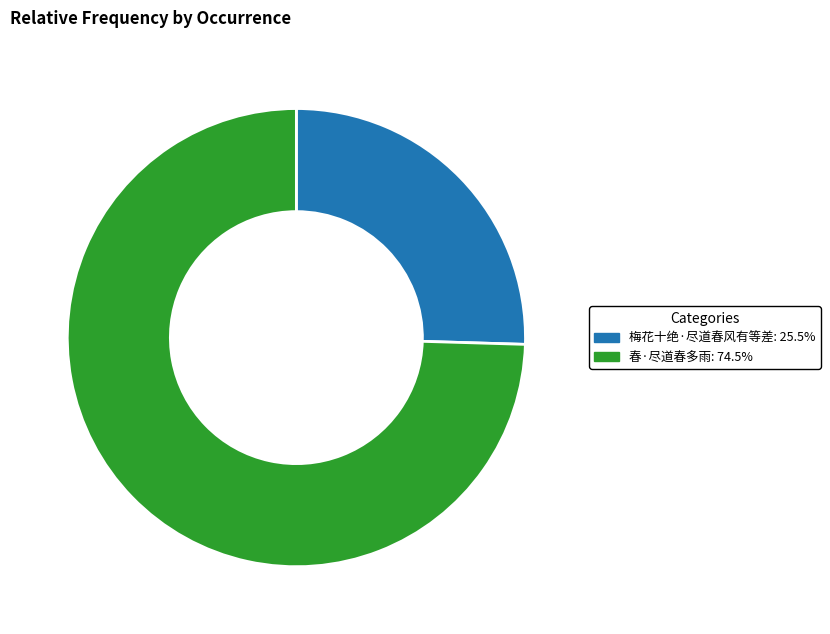

How many slices are in this pie chart?

2